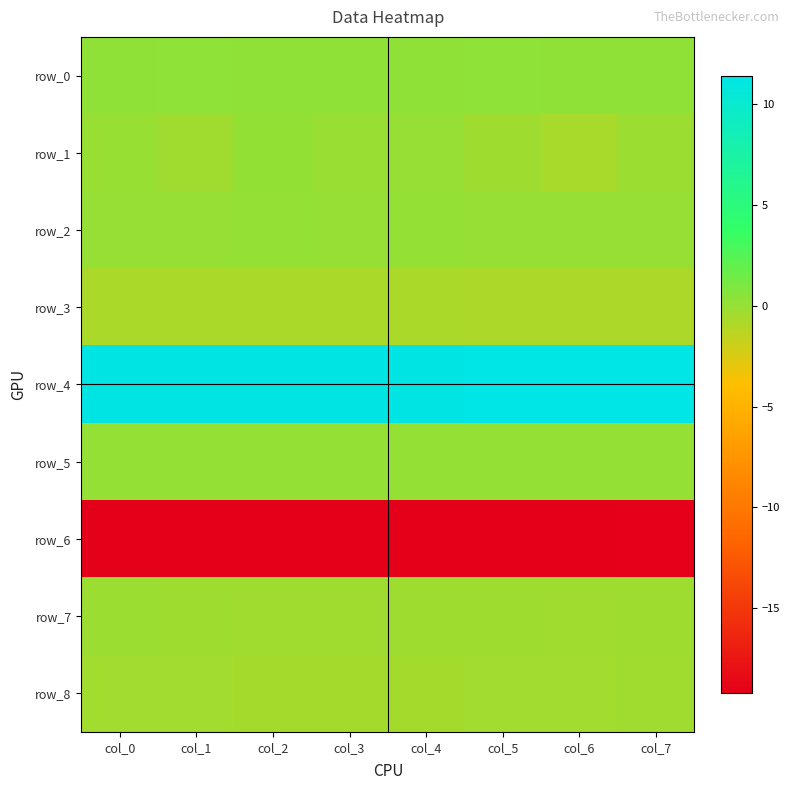

At which label does row_2 reach its minimum?

col_3